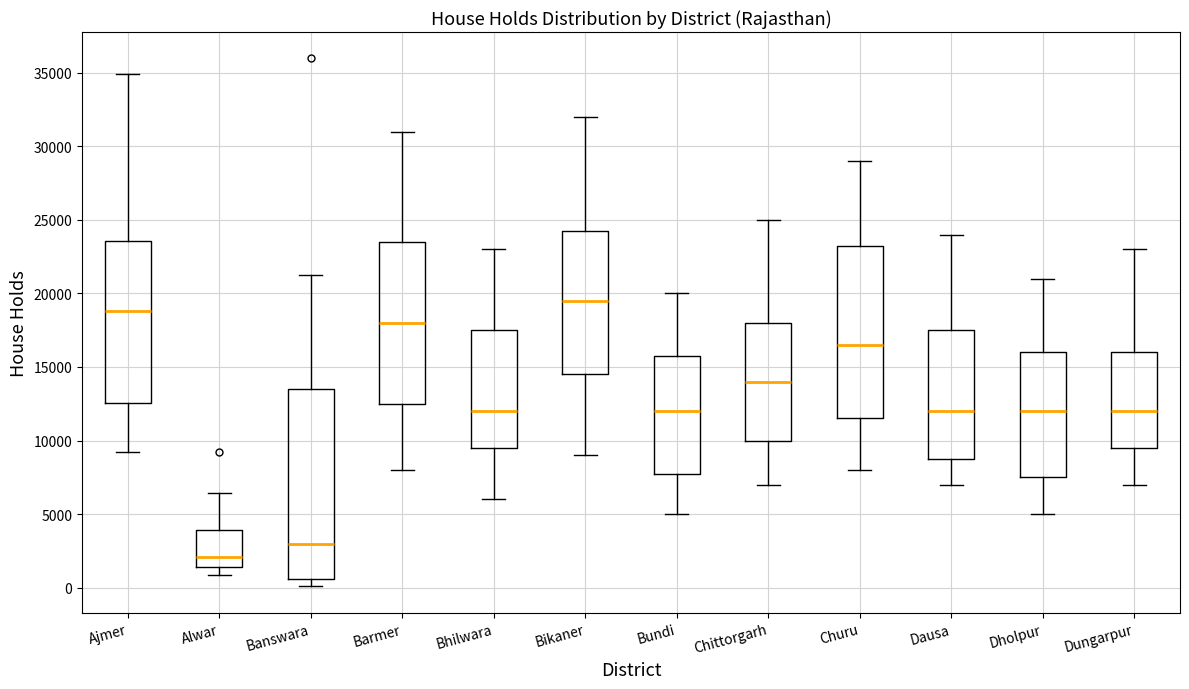

Which box is the tallest, from its lower edge to its upper edge?

Banswara